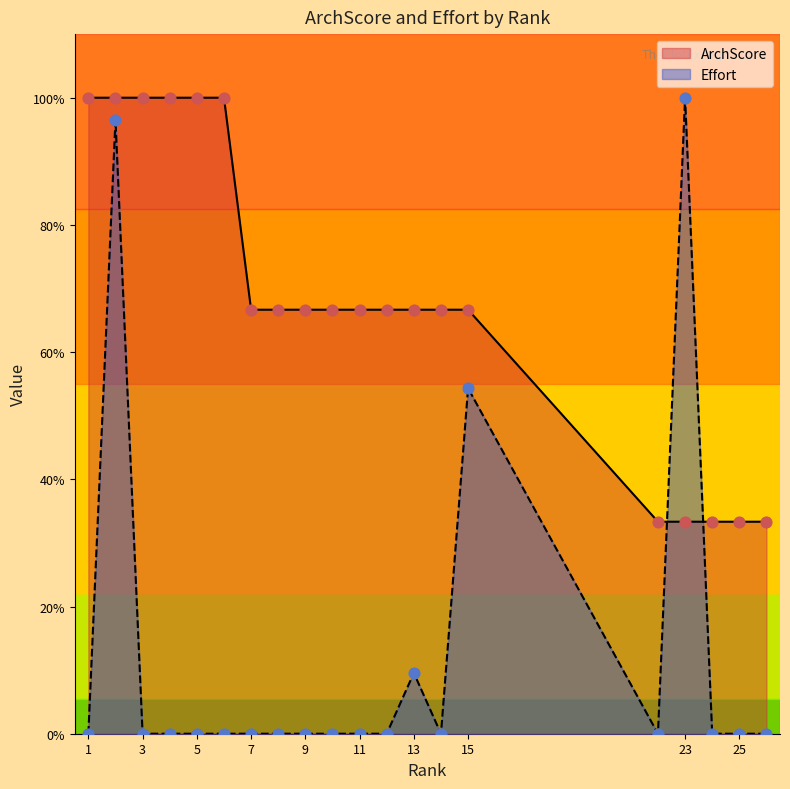

Is the value of ArchScore at 26 greater than the value of Effort at 11?

Yes